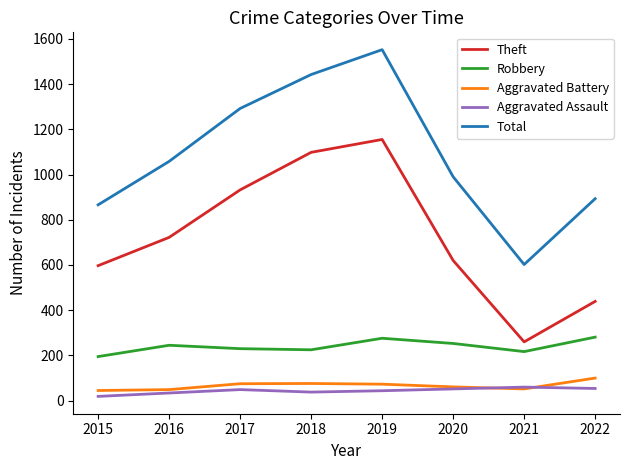

True or false: Theft and Aggravated Battery intersect in this chart.

False